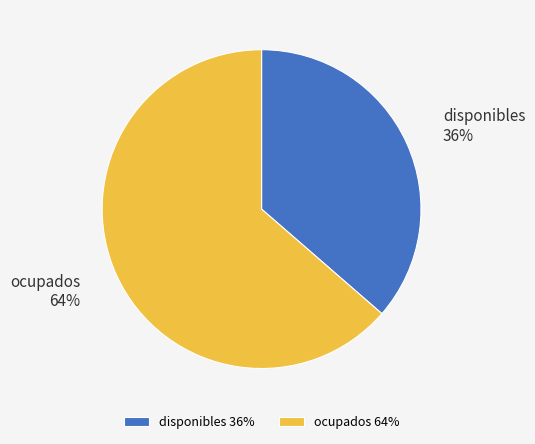

True or false: ocupados accounts for 64% of the total.

True